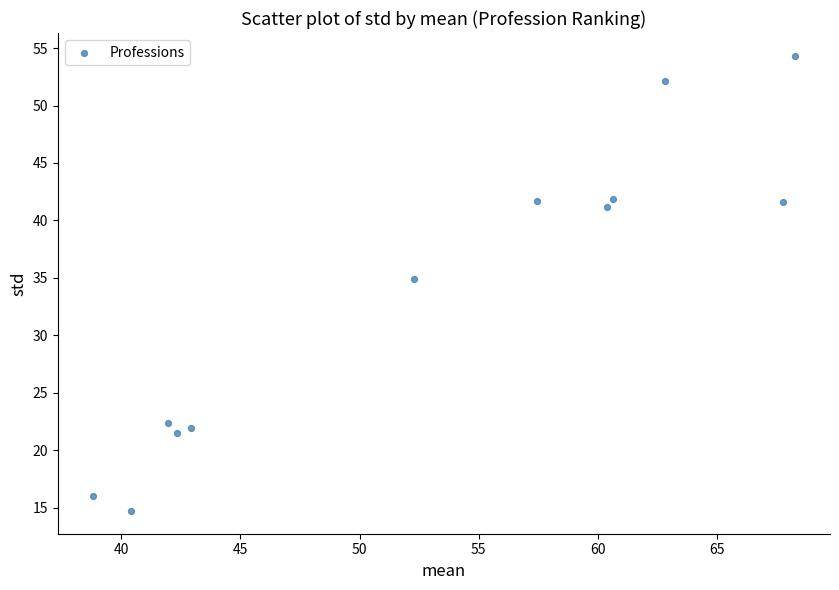

What Y value in the scatter plot is closest to 34?

34.9